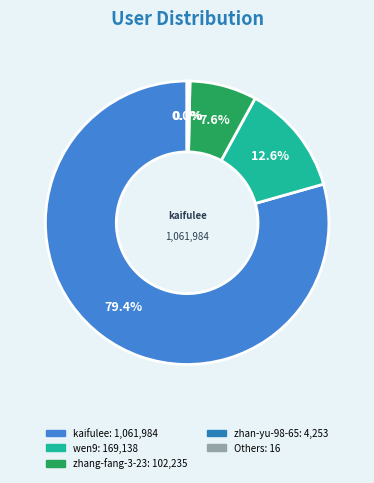

Is there a majority slice in this chart?

Yes